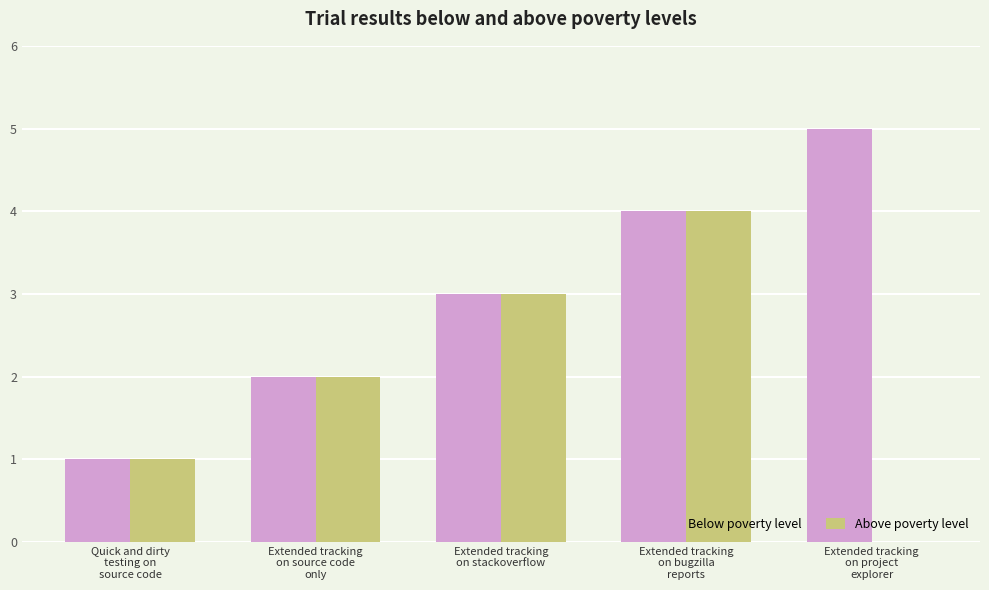

What is the highest value of the Above poverty level series?

4